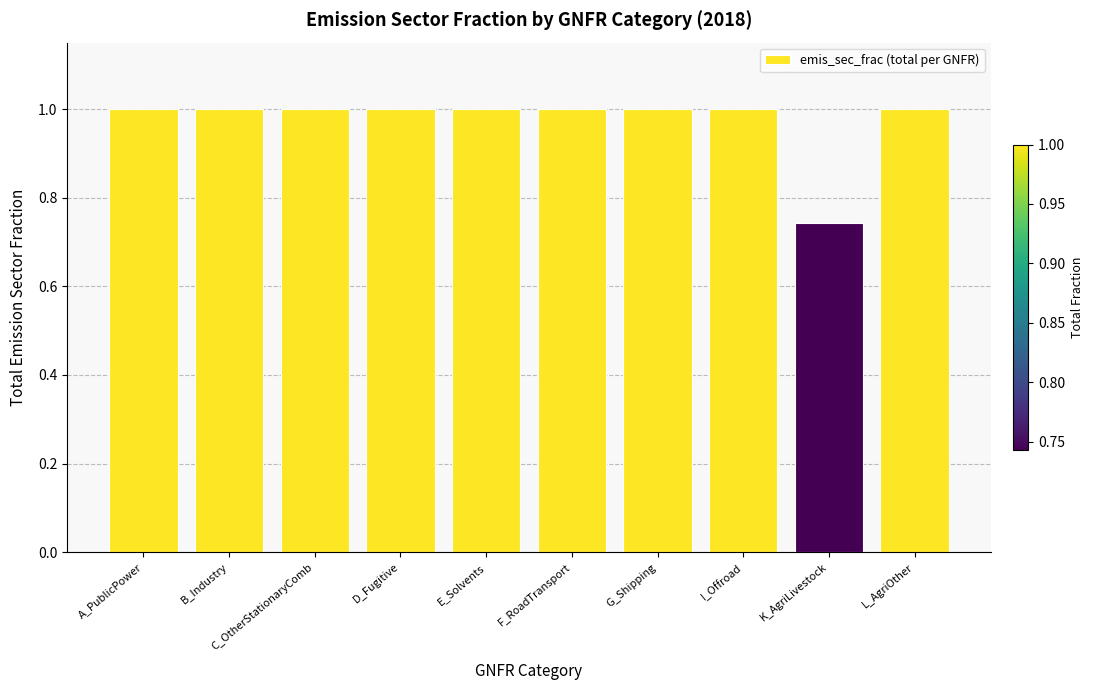

What is the ratio of the value at F_RoadTransport to the value at B_Industry?

1.0